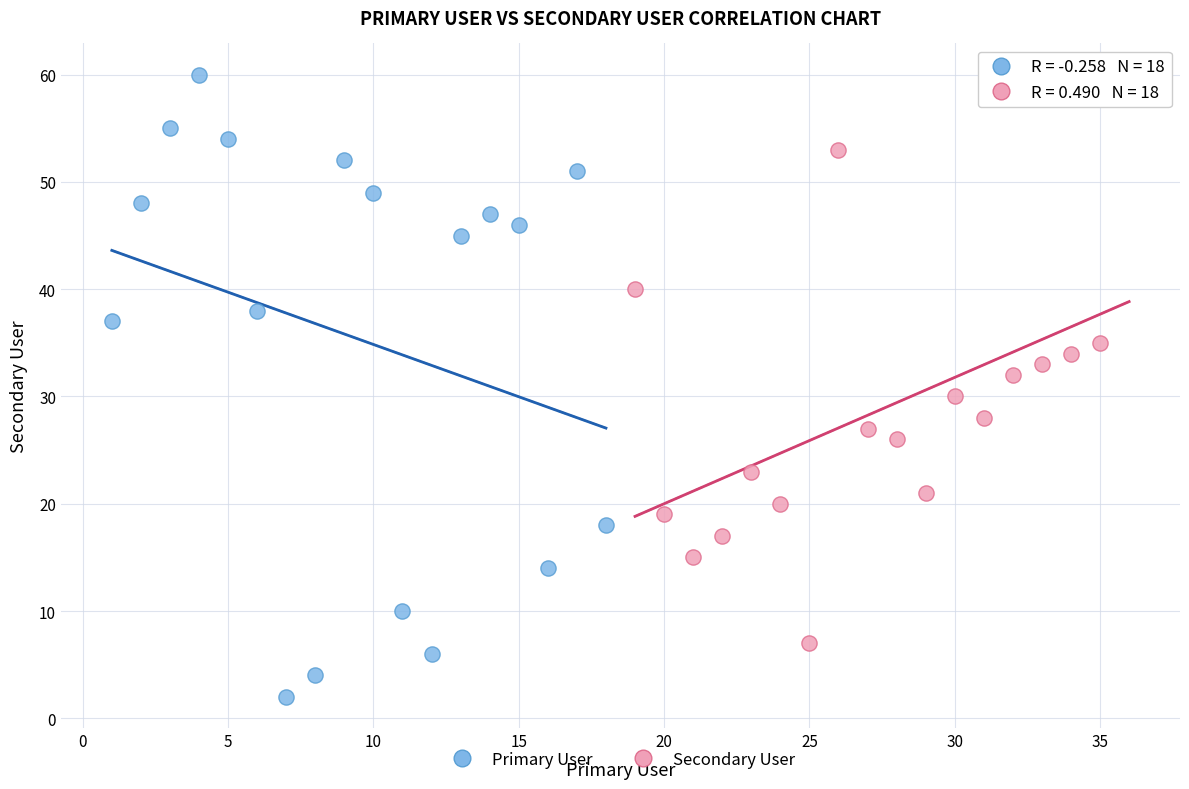

Which series has the largest Y range (max minus min)?

Primary User